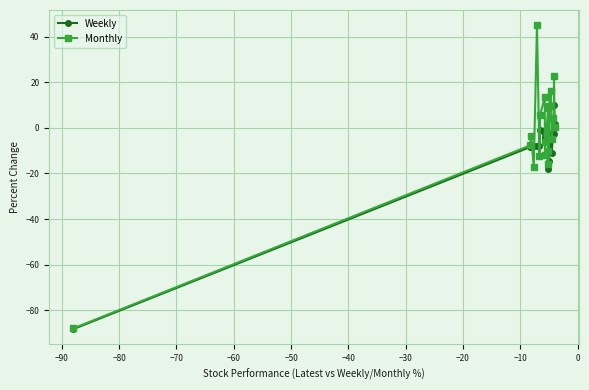

True or false: Weekly has more than 1 points higher than both neighbors.

True